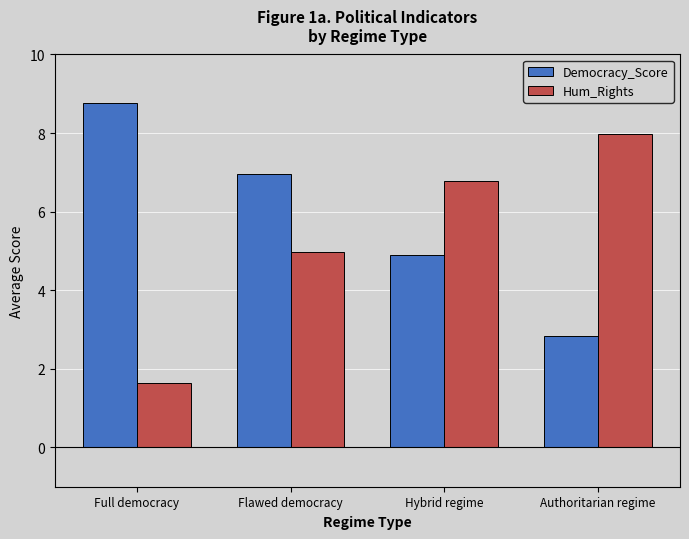

What position from the left is Hybrid regime?

3